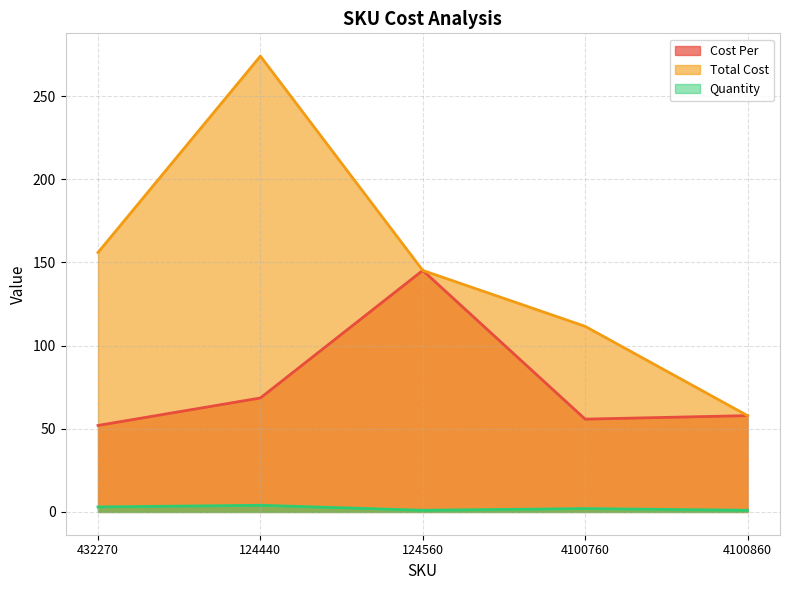

What is the difference between the second highest and second lowest values in the Total Cost series?

44.4